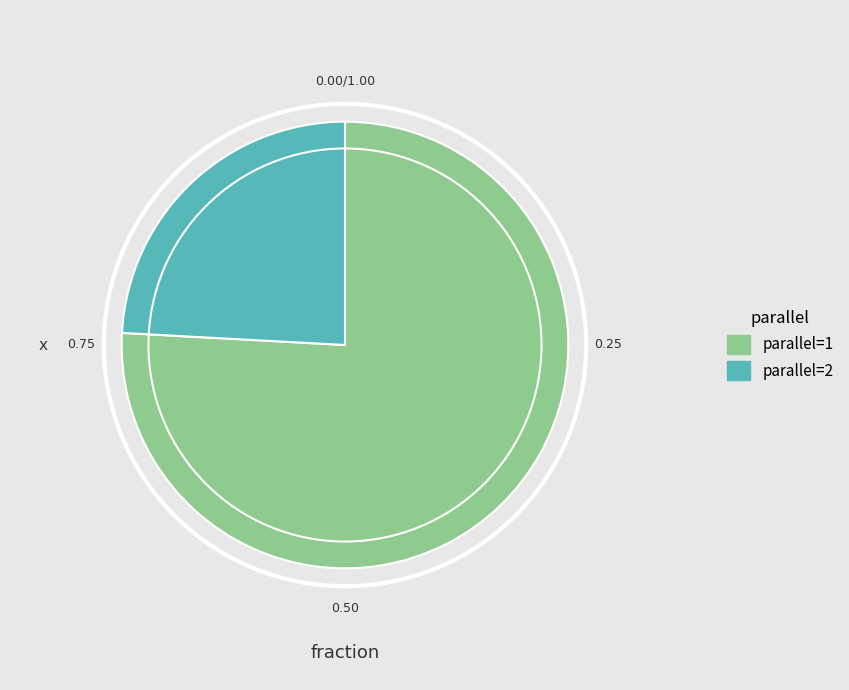

What is the ratio of the value at parallel=2 to the value at parallel=1?

0.3